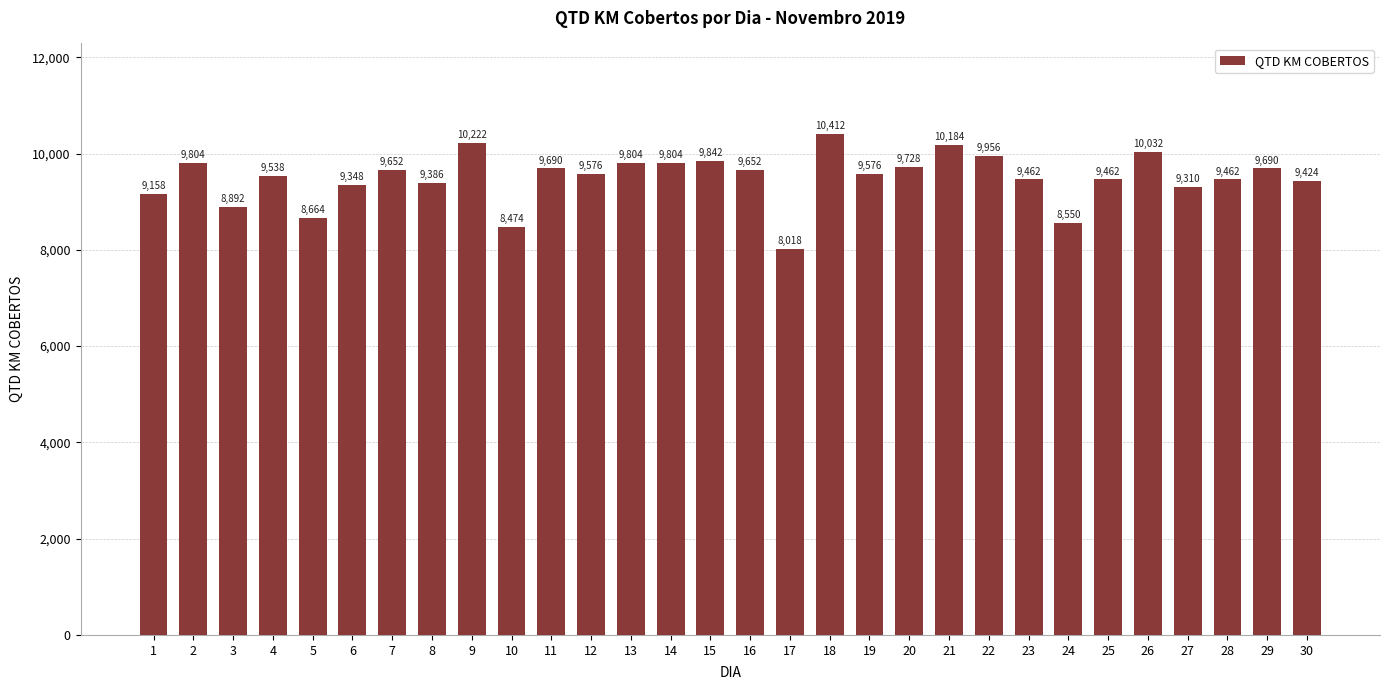

Which label corresponds to the smallest value in the chart?

17